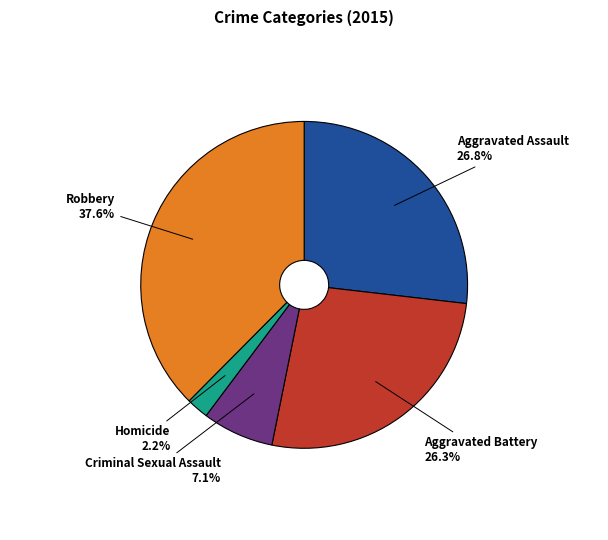

Is there a majority slice in this chart?

No